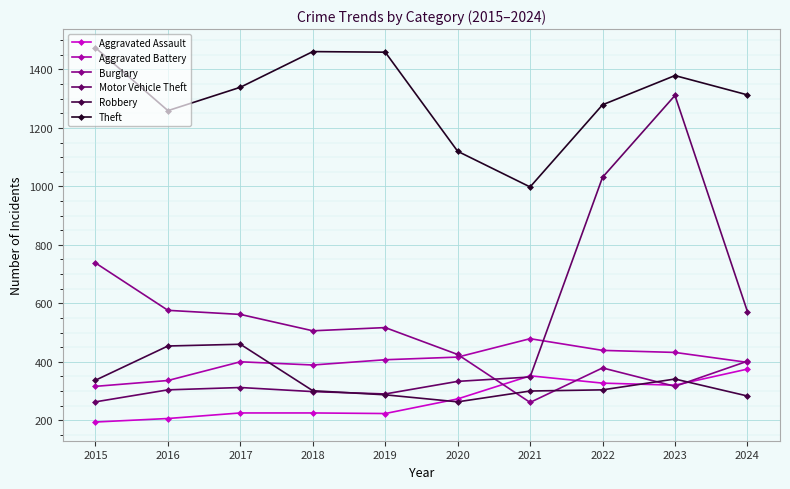

Which series ends up on top after the final intersection of Robbery and Aggravated Battery?

Aggravated Battery